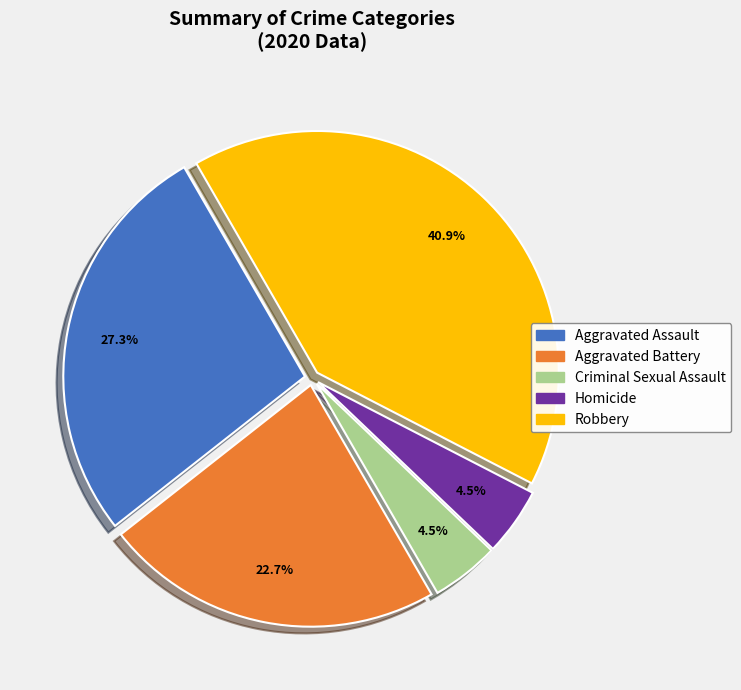

Which slice is the largest?

Robbery